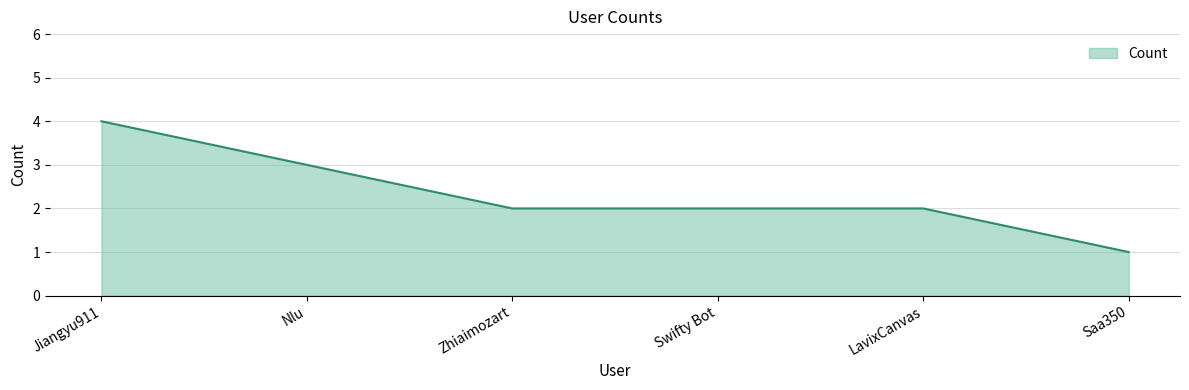

What is the sum of the values at LavixCanvas and Swifty Bot?

4